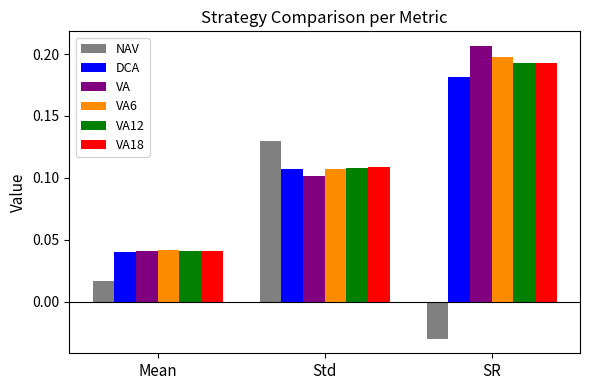

Which category has the highest value in the VA12 series?

SR